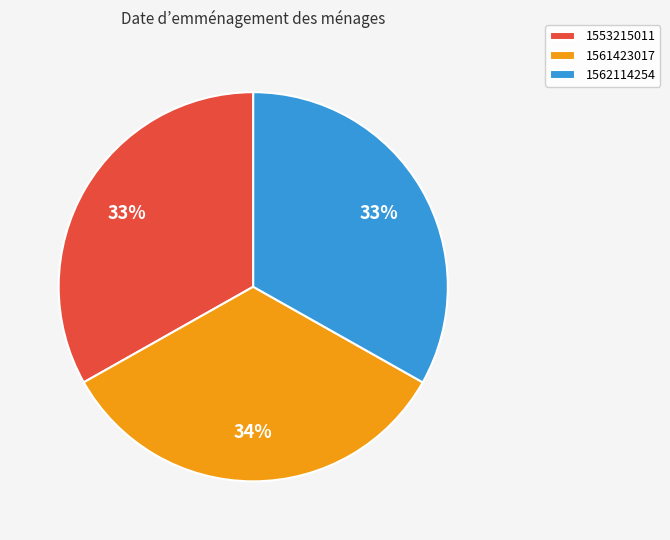

Combined, do 1553215011 and 1562114254 account for over 50%?

Yes